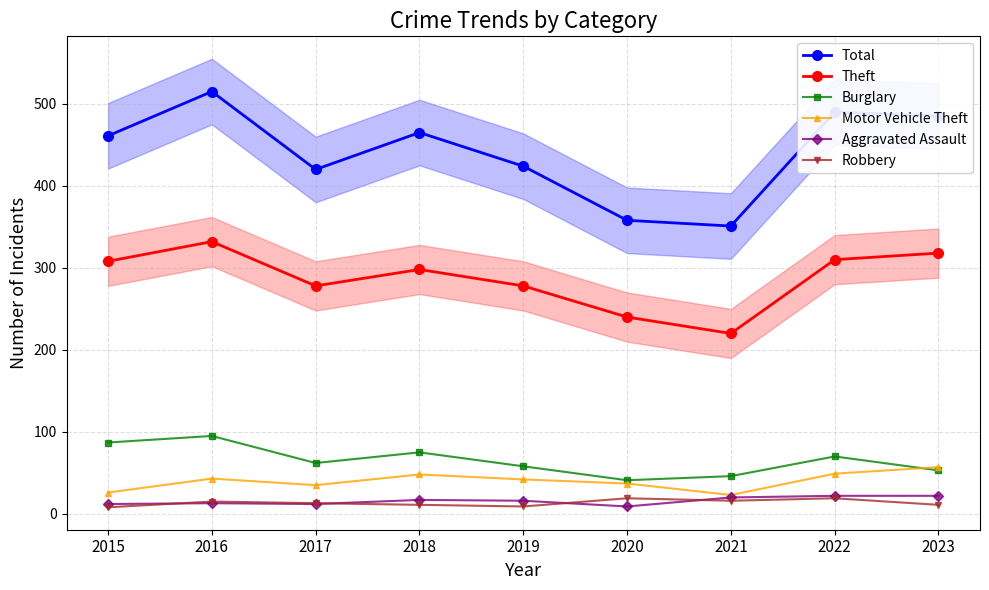

What is the sum of the Burglary values at 2021 and 2018?

121